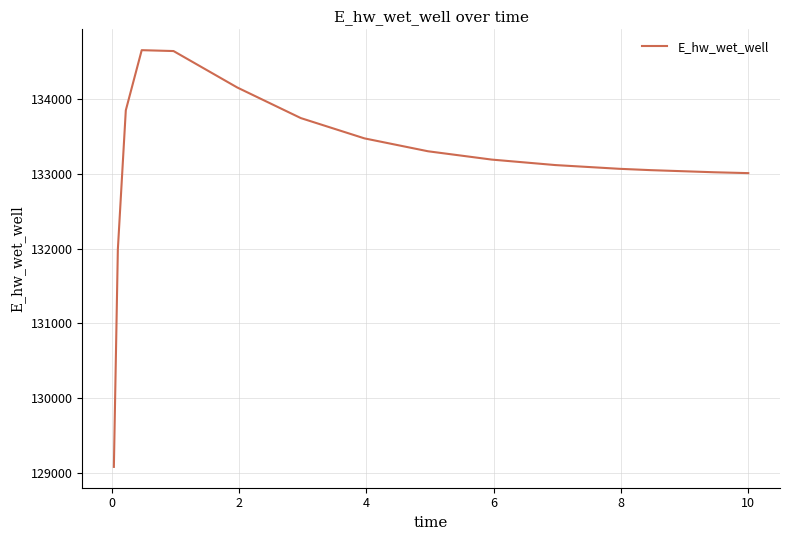

What is the greatest value displayed?

134654.4